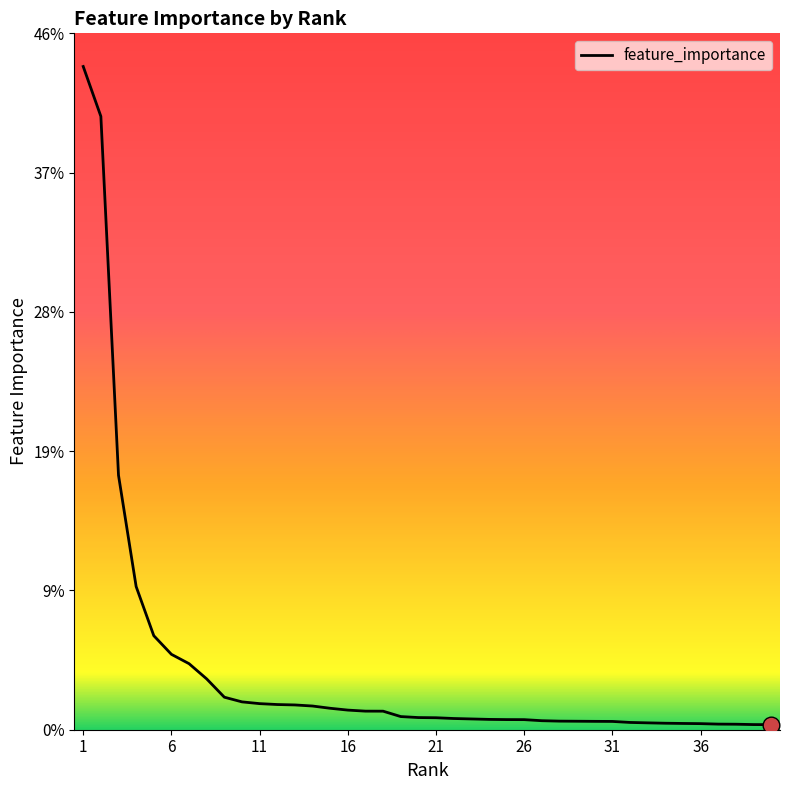

Reading left to right, what are all the values shown in this chart?

1=0.4	2=0.4	3=0.2	4=0.1	5=0.1	6=0.1	7=0.0	8=0.0	9=0.0	10=0.0	11=0.0	12=0.0	13=0.0	14=0.0	15=0.0	16=0.0	17=0.0	18=0.0	19=0.0	20=0.0	21=0.0	22=0.0	23=0.0	24=0.0	25=0.0	26=0.0	27=0.0	28=0.0	29=0.0	30=0.0	31=0.0	32=0.0	33=0.0	34=0.0	35=0.0	36=0.0	37=0.0	38=0.0	39=0.0	40=0.0